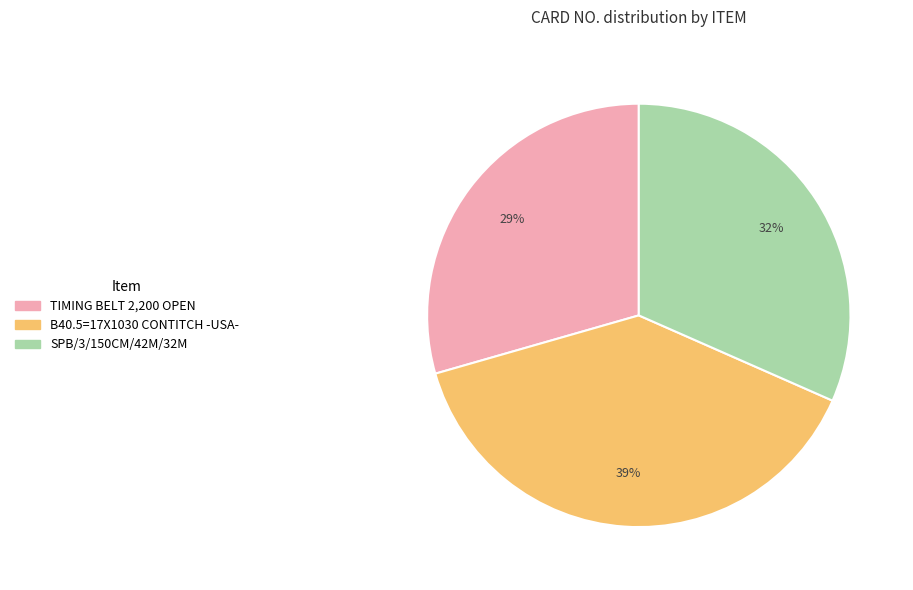

Combined, do B40.5=17X1030 CONTITCH -USA- and TIMING BELT 2,200 OPEN account for over 50%?

Yes